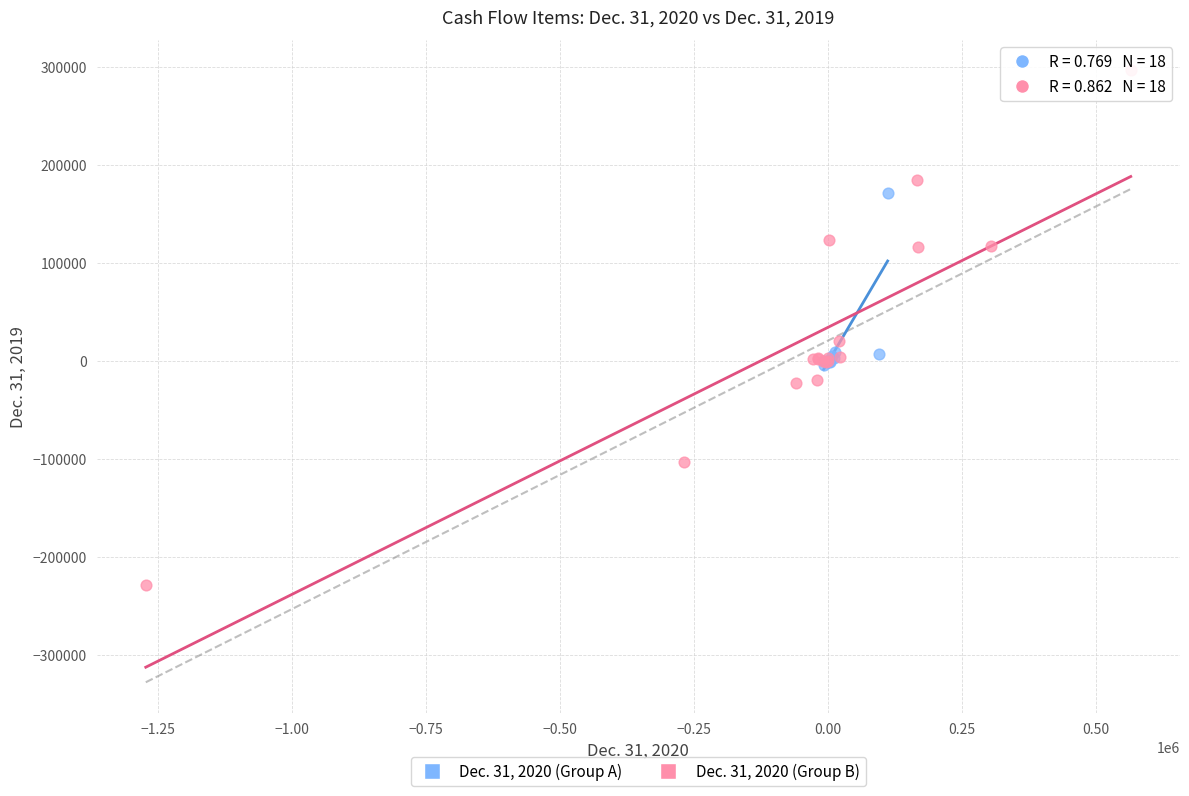

Which series contains the lowest Y value?

Dec. 31, 2020 (Group B)